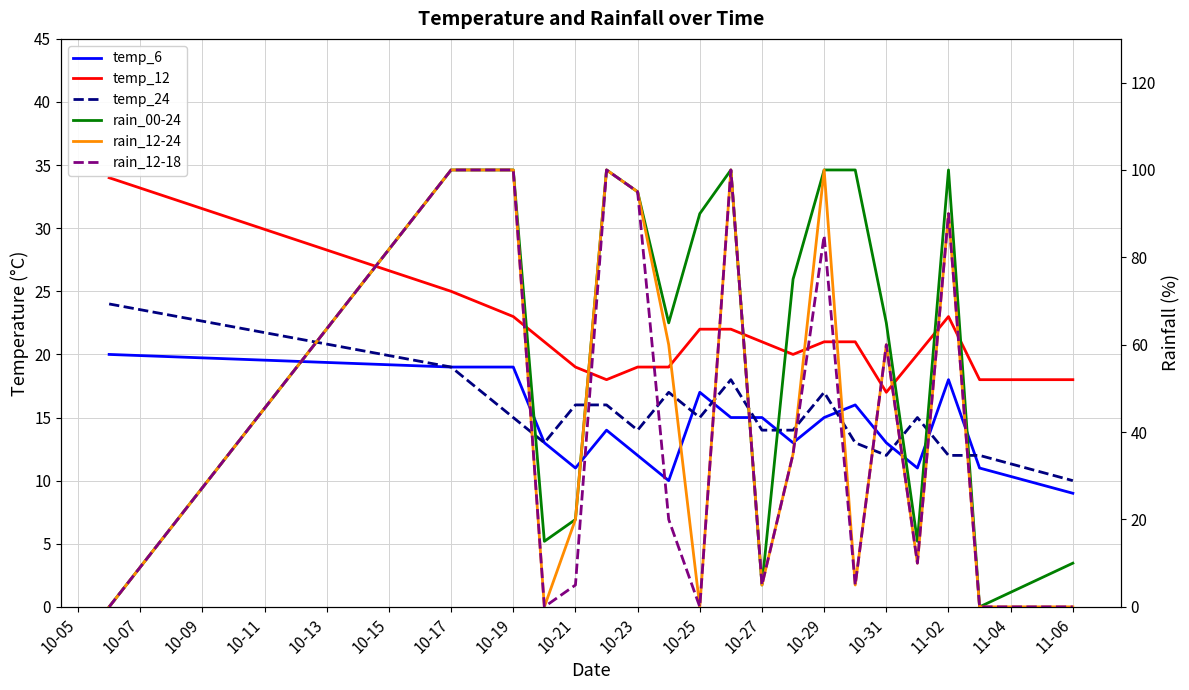

How many times do rain_12-24 and temp_12 cross each other?

12